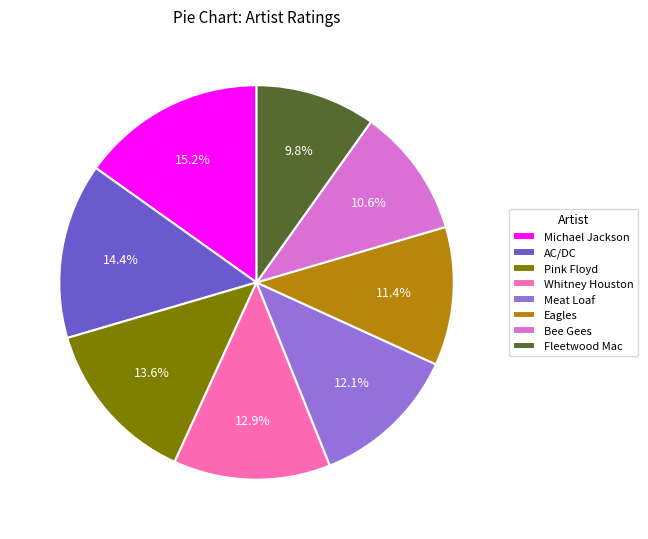

Between Pink Floyd and Meat Loaf, which is larger?

Pink Floyd